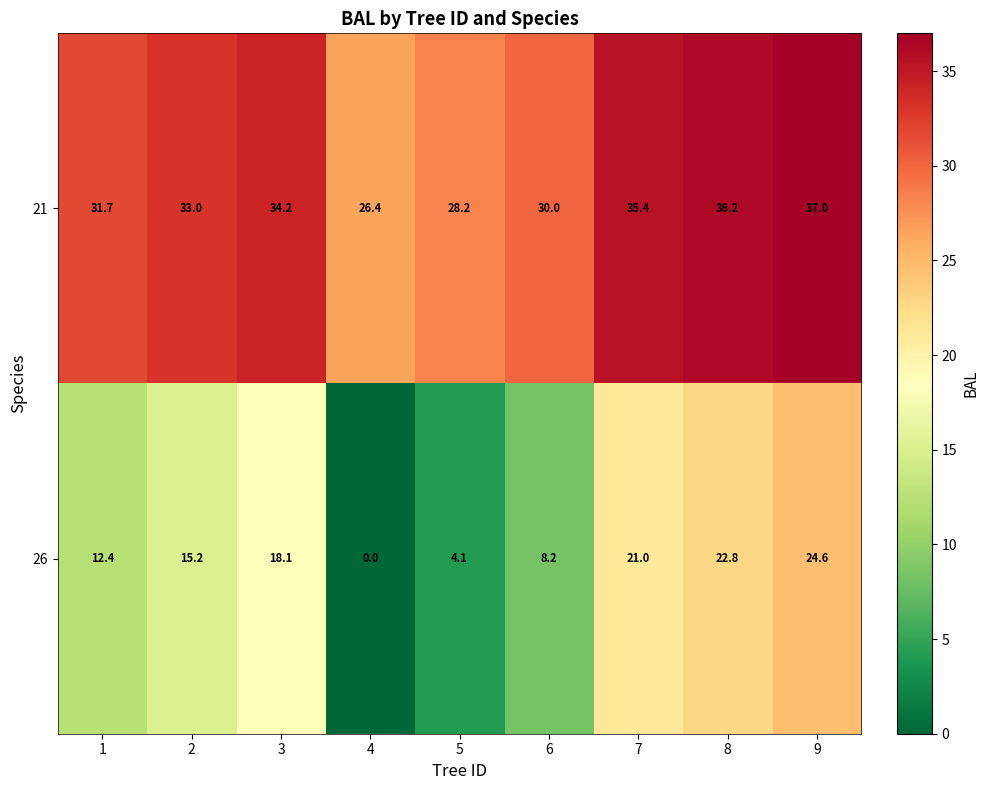

At how many categories does at least one series exceed 5?

9